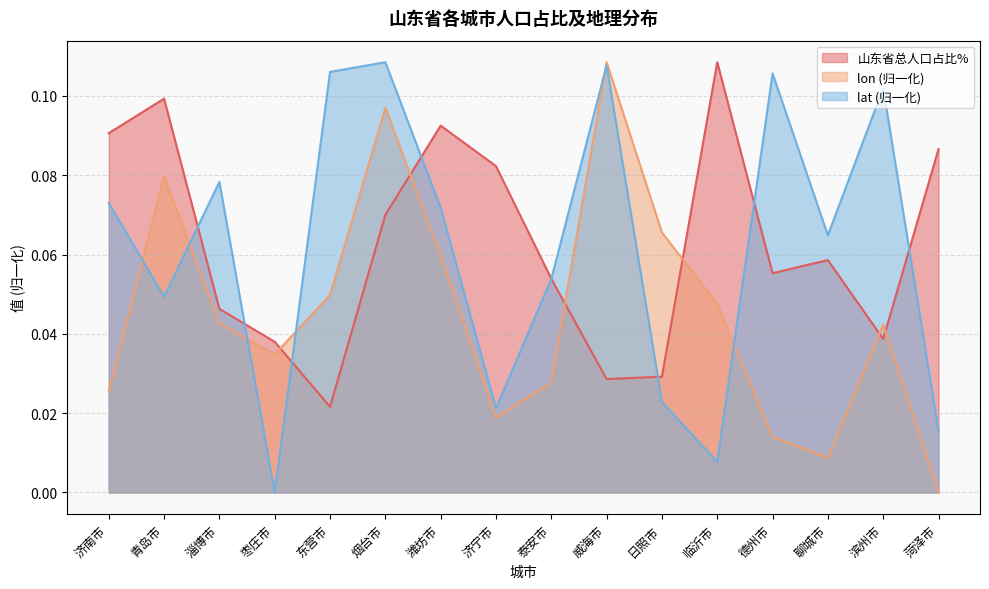

List the labels in order of lon value, largest first.

威海市, 烟台市, 青岛市, 日照市, 潍坊市, 东营市, 临沂市, 淄博市, 滨州市, 枣庄市, 泰安市, 济南市, 济宁市, 德州市, 聊城市, 菏泽市